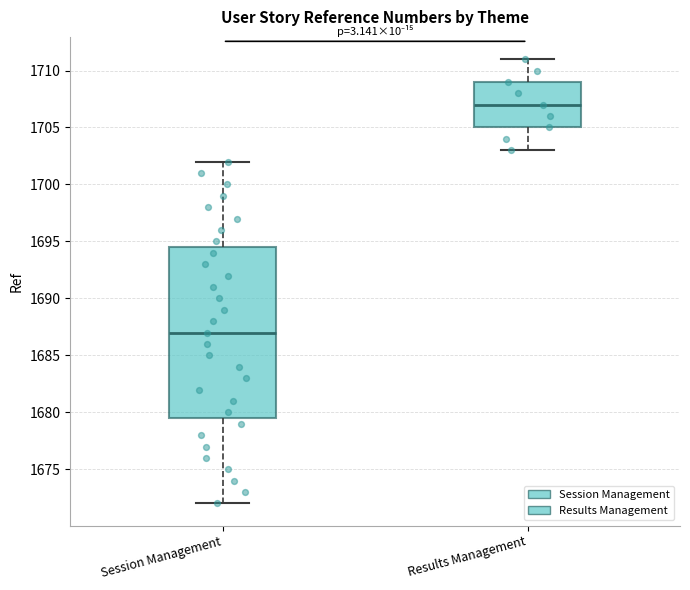

Which box has the highest median line?

Results Management